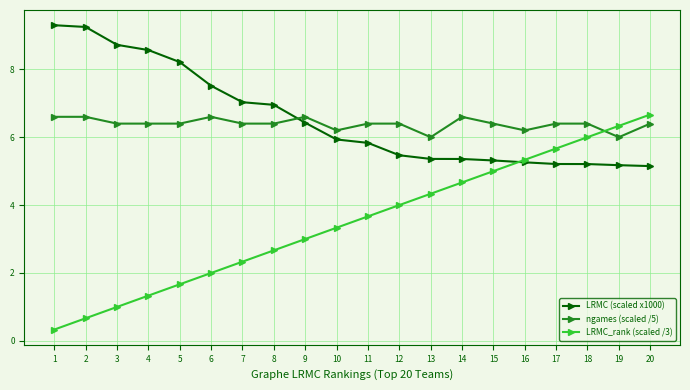

What is the spread (max minus min) of values at 17?

1.2